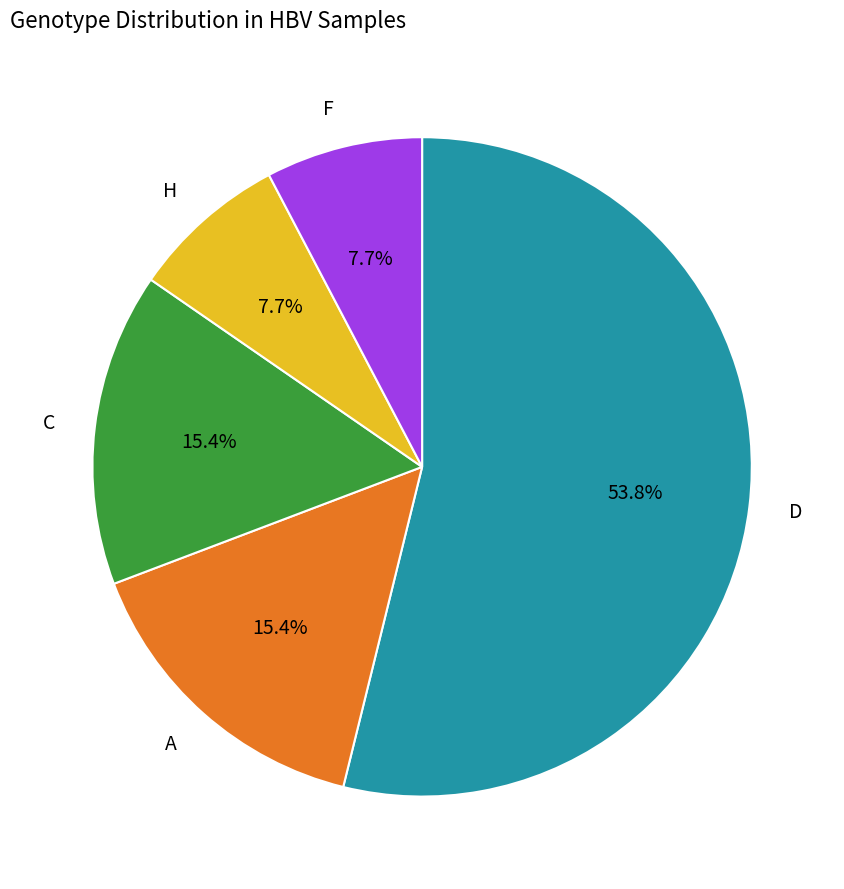

The H slice represents 8% of the pie. True or false?

True